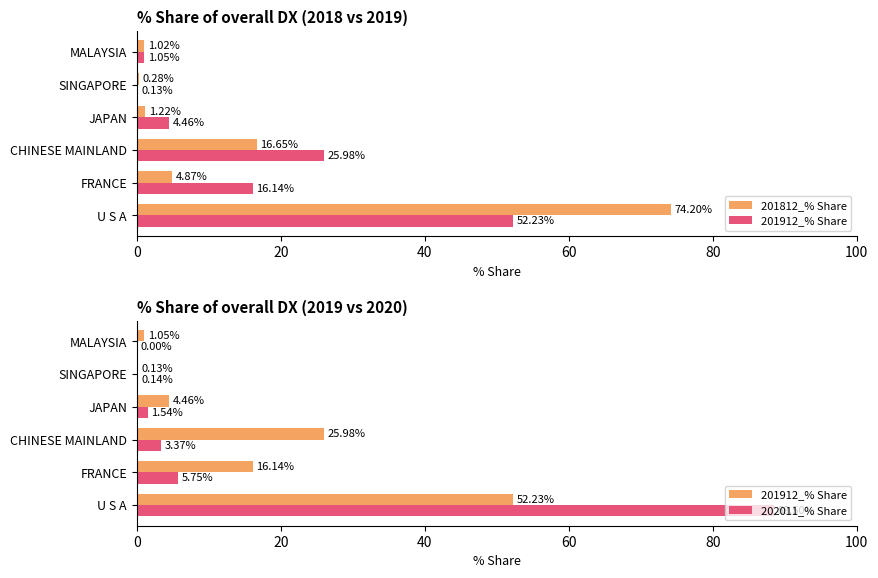

What is the difference between the maximum and second lowest values in the 202011_% Share series?

88.4